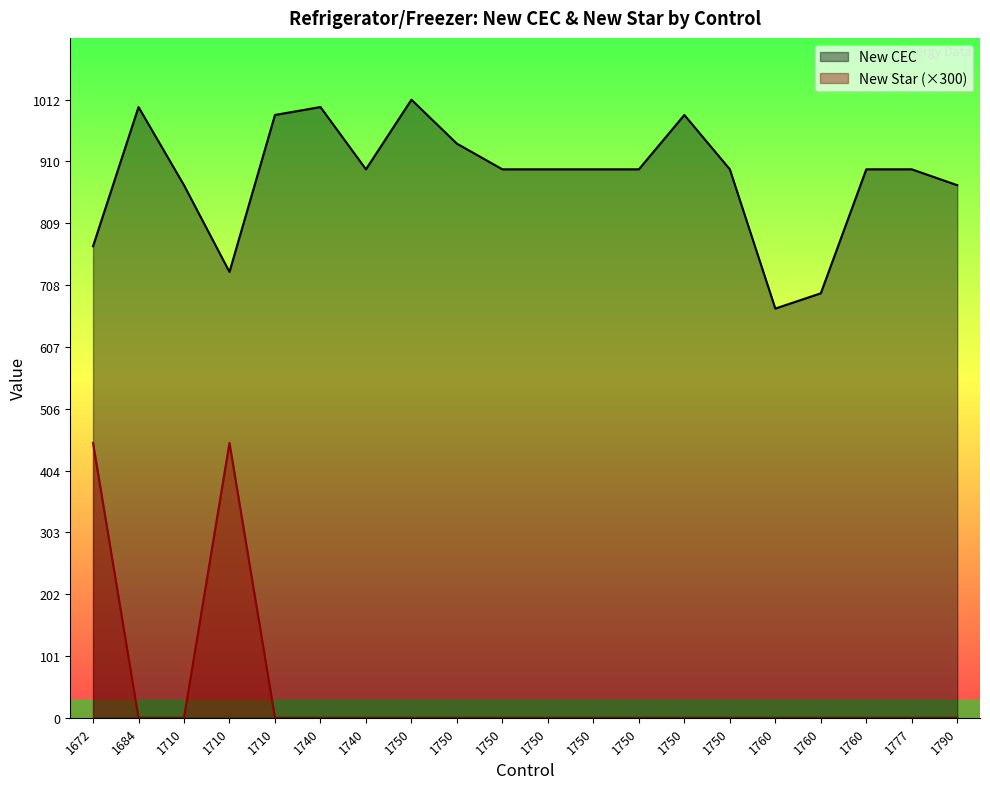

What is the total value across all series at 1750?

1012.0